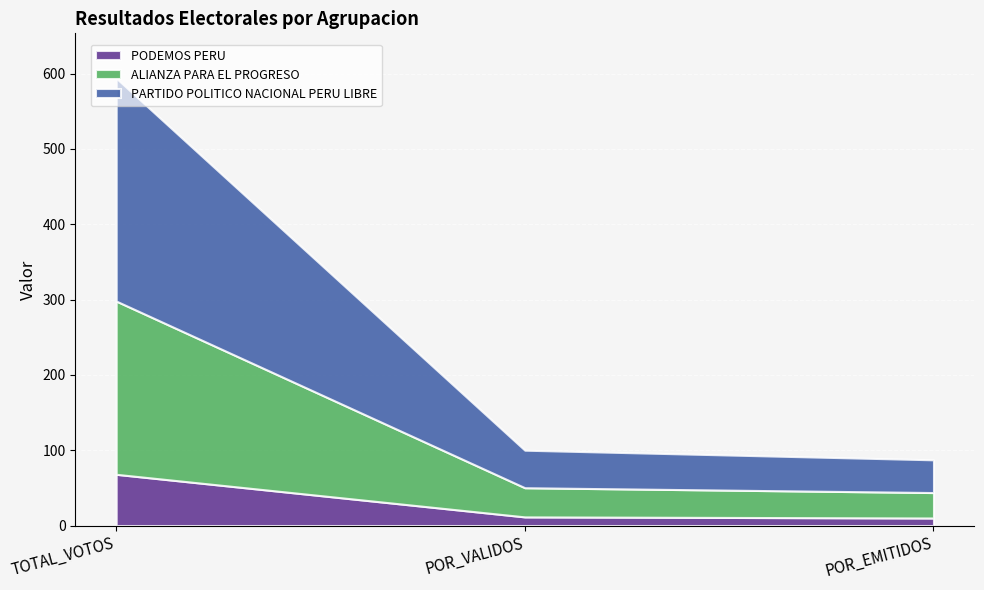

What is the maximum value for PODEMOS PERU?

68.0